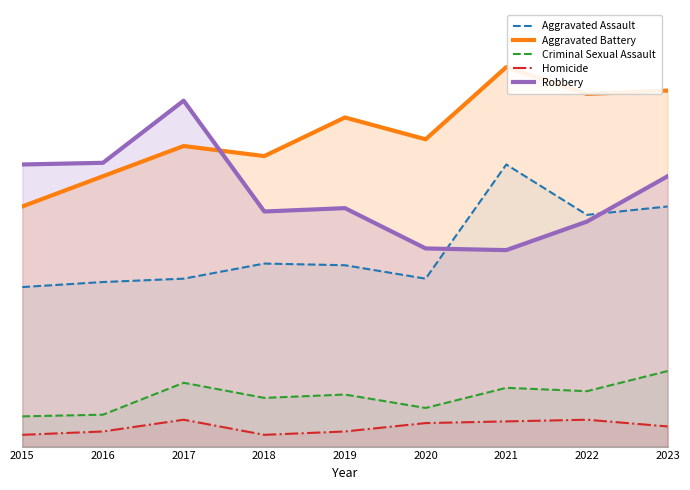

Rank the series by their maximum value, from highest to lowest.

Aggravated Battery, Robbery, Aggravated Assault, Criminal Sexual Assault, Homicide